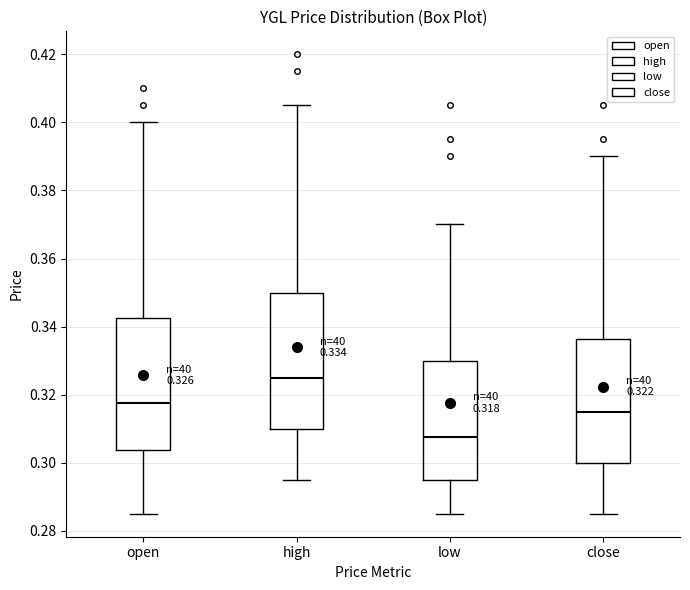

Which box's median line is the highest?

high